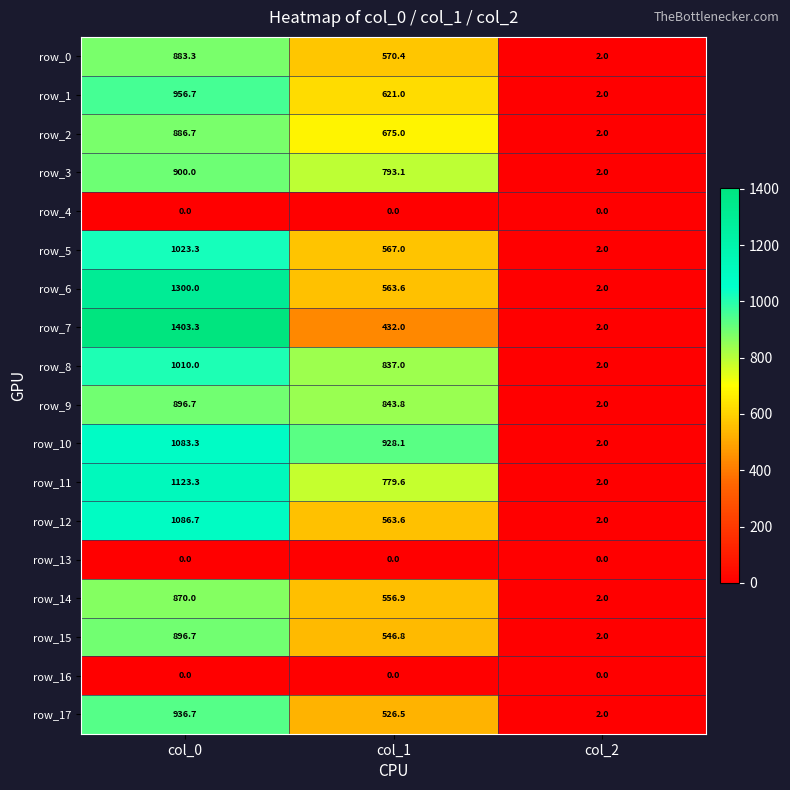

What is the difference between the maximum and minimum values in the row_10 series?

1081.3